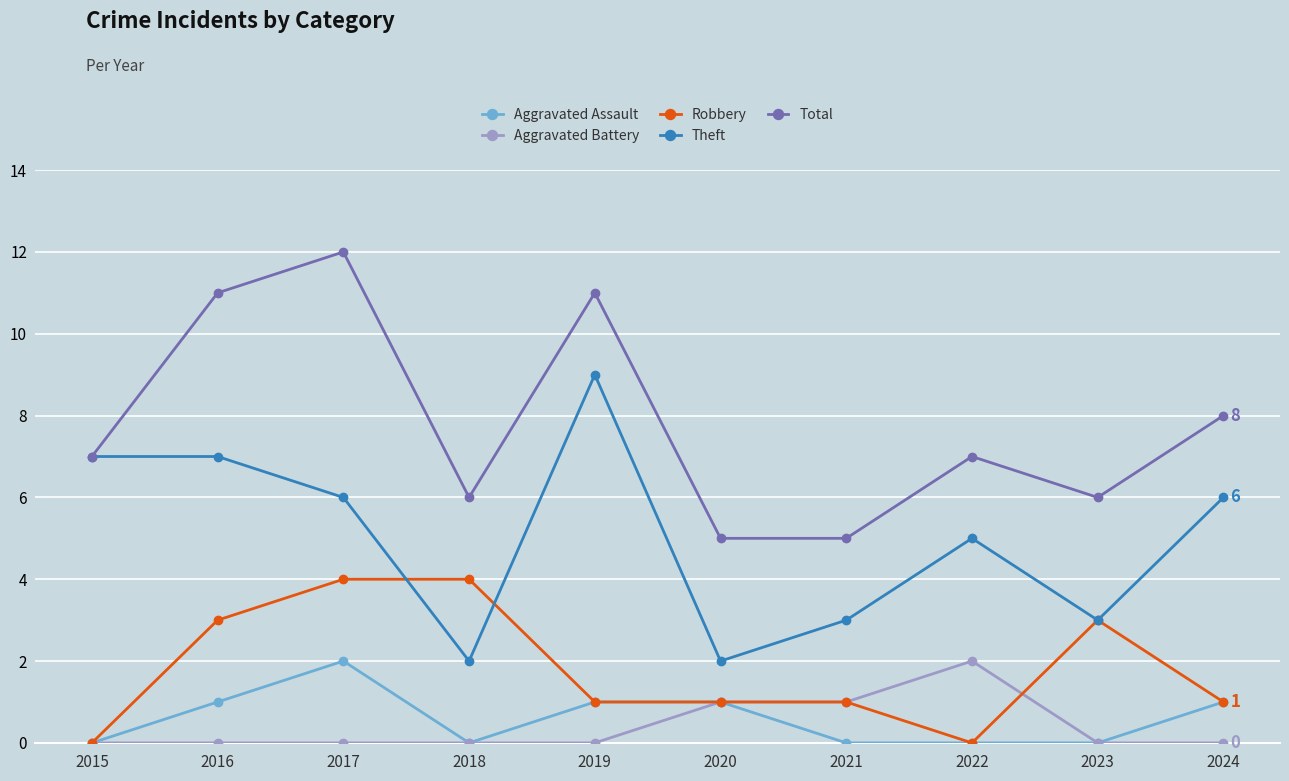

Which series changed the most between 2020 and 2022?

Theft